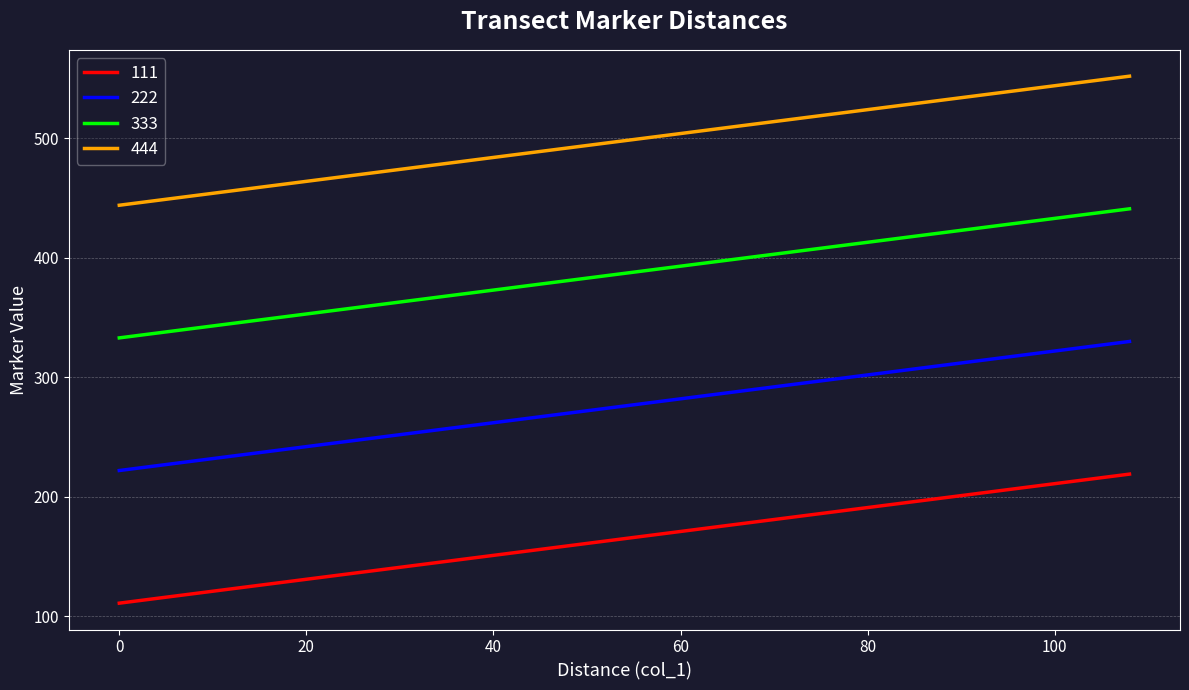

Rank the series by their average value, from highest to lowest.

444, 333, 222, 111